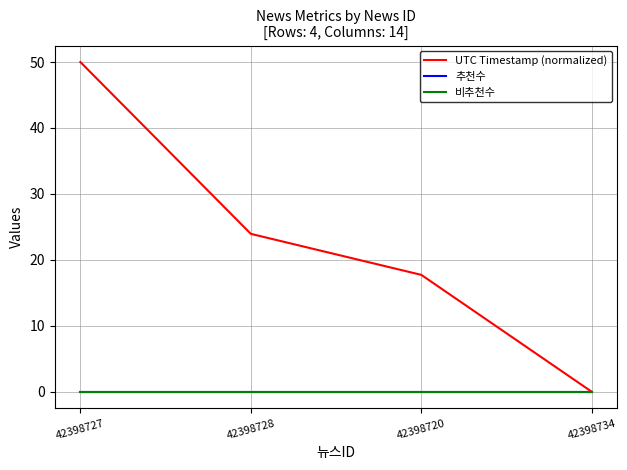

Rank the series by their maximum value, from lowest to highest.

추천수, 비추천수, UTC Timestamp (normalized)